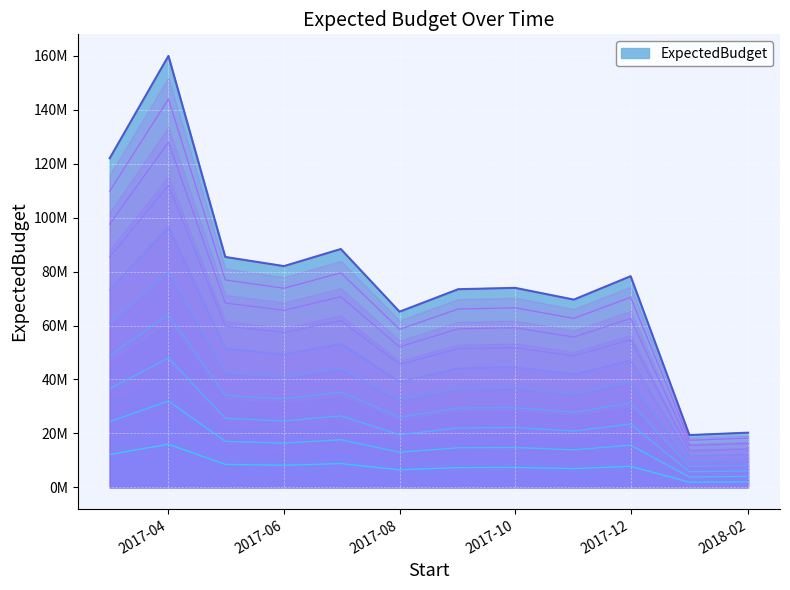

List the labels in order of value, smallest first.

2018-01-01, 2018-02-01, 2017-08-01, 2017-11-01, 2017-09-01, 2017-10-01, 2017-12-01, 2017-06-01, 2017-05-01, 2017-07-01, 2017-03-01, 2017-04-01